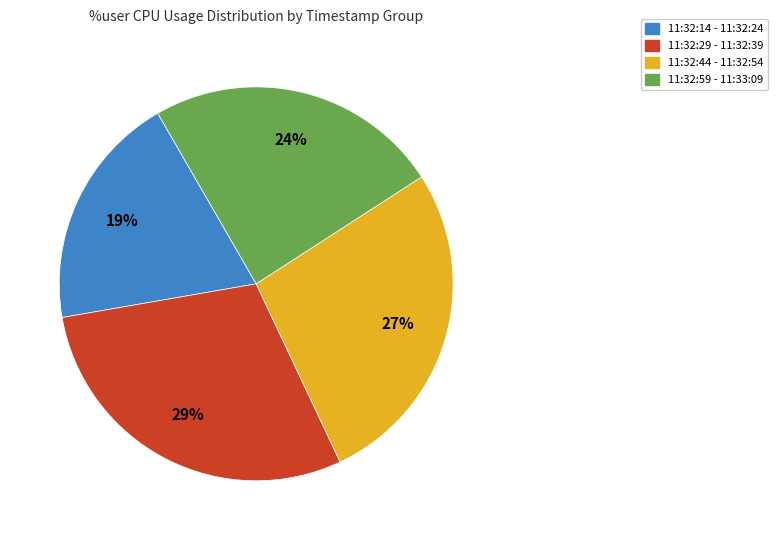

Which category has the smallest portion of the pie?

11:32:14 - 11:32:24